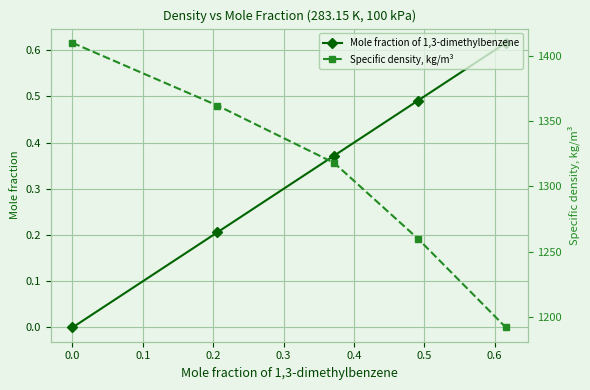

True or false: Specific density, kg/m³ has more than 0 interior local peaks.

False